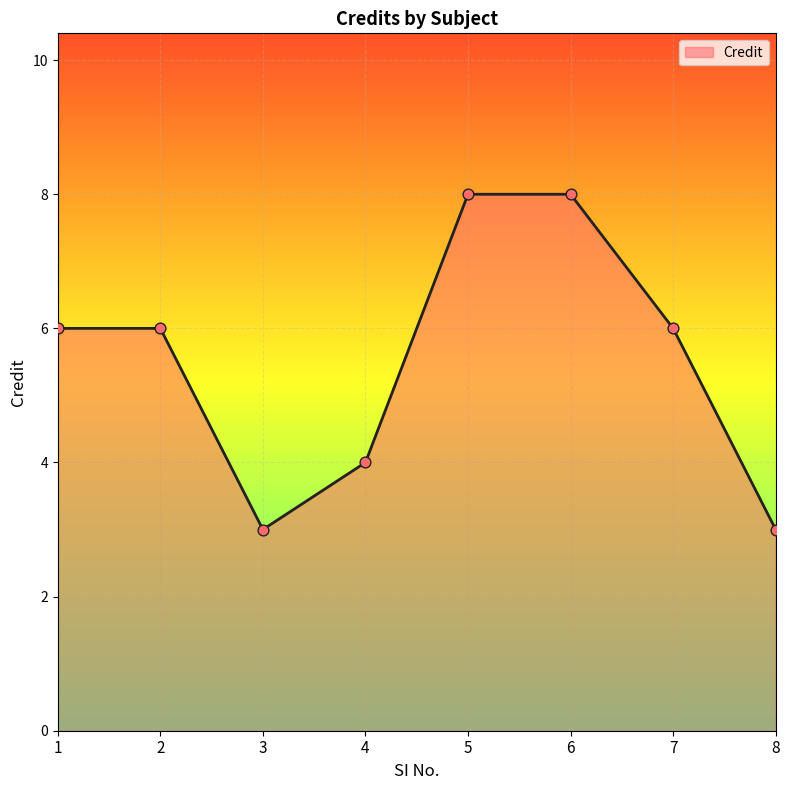

What is the ratio of the value at 4 to the value at 2?

0.7